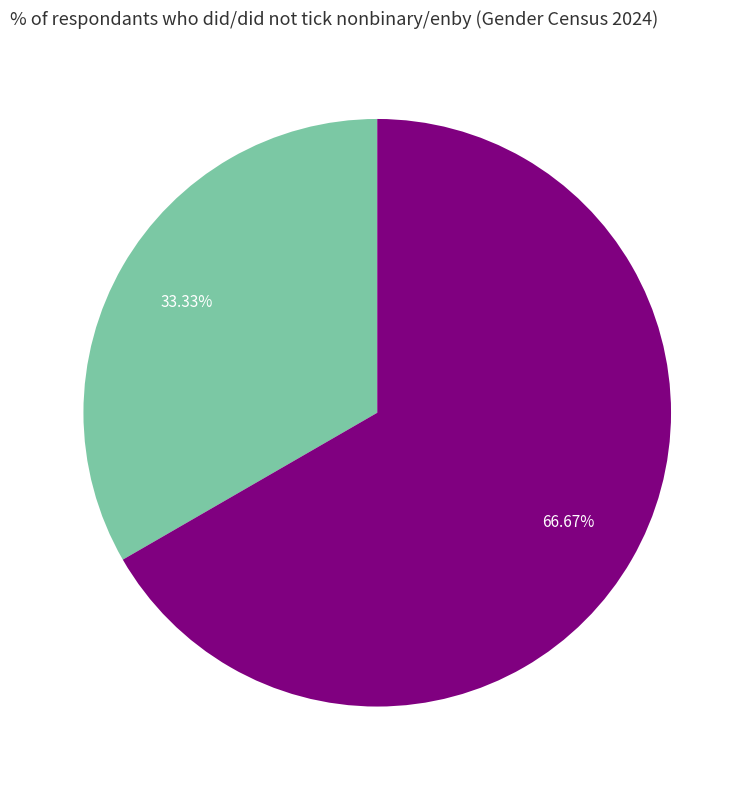

To the nearest percent, what is the difference between the largest and smallest slice percentages?

33%